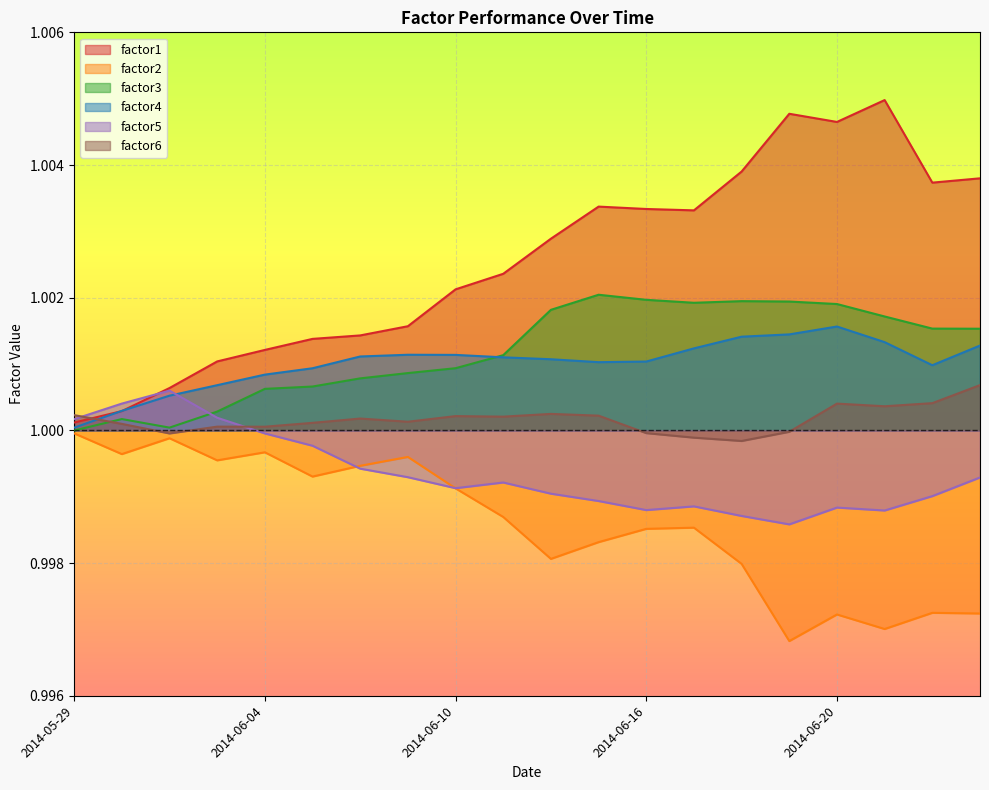

After their last crossing, which series has the higher values: factor4 or factor6?

factor4